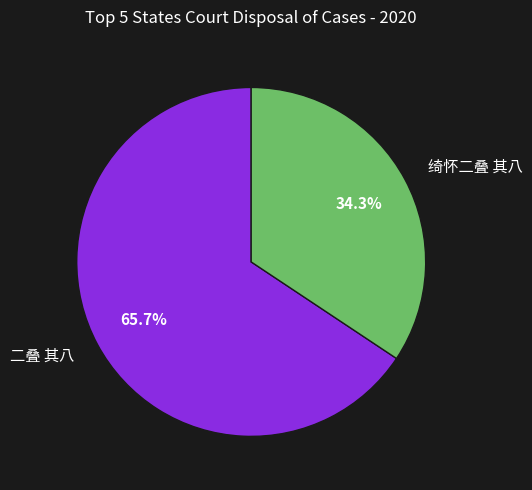

Is it true that 二叠 其八 is 76% of the pie?

False